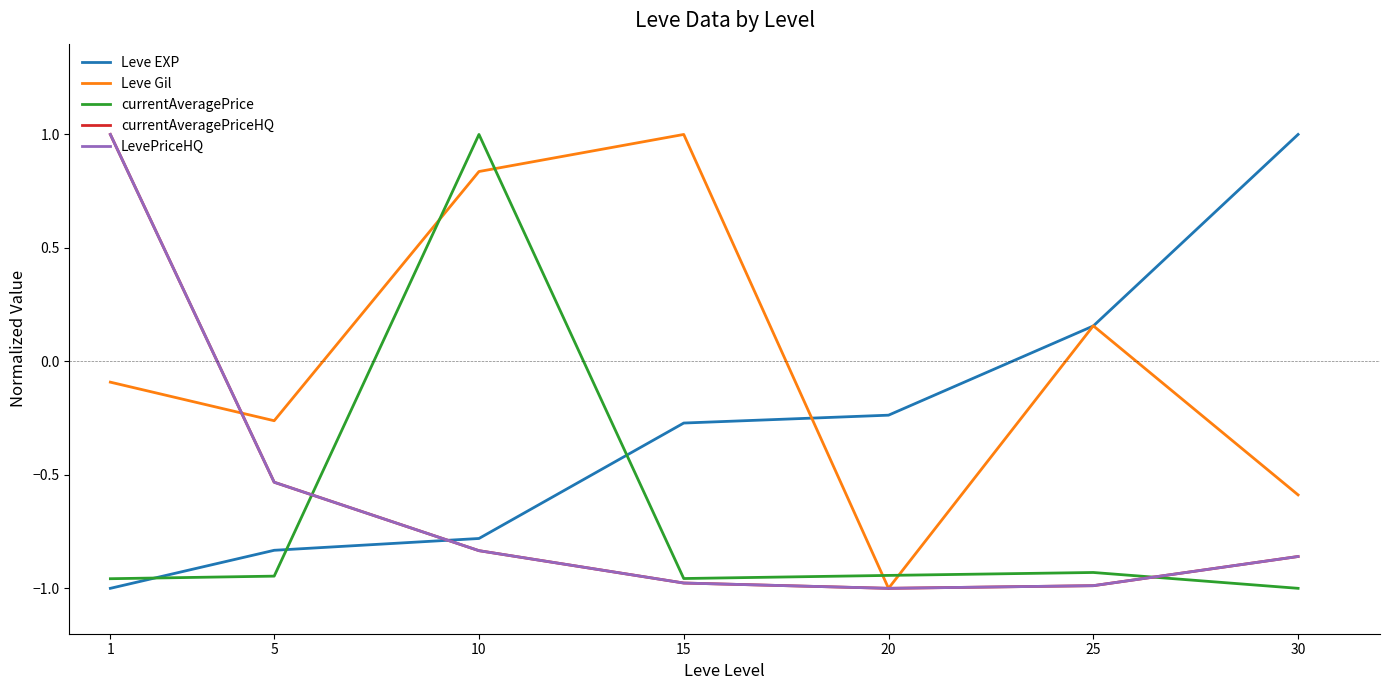

Does the chart have visible grid lines?

No